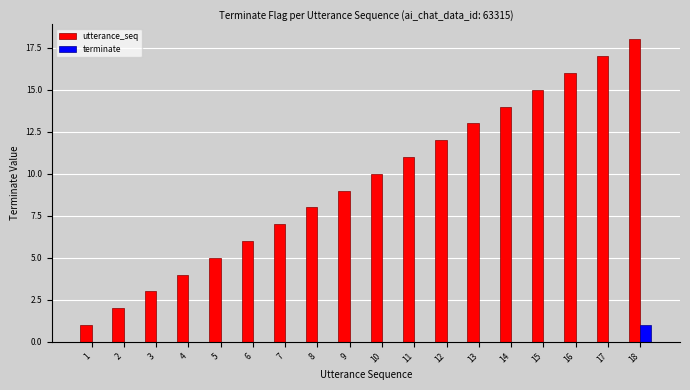

The value of utterance_seq at 4 is 2. True or false?

False